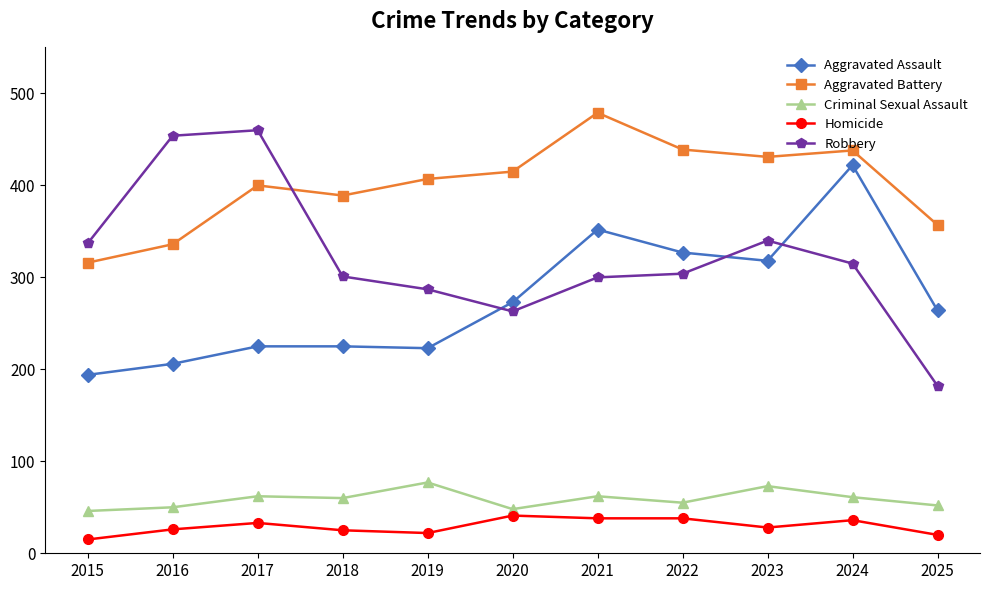

What is the difference between the second highest and second lowest values in the Aggravated Assault series?

146